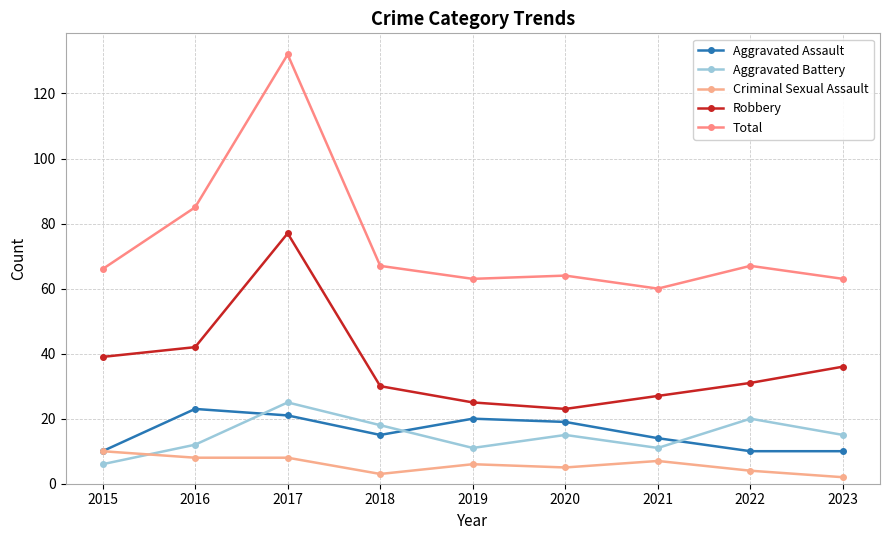

At which label does Robbery first exceed 31?

2015